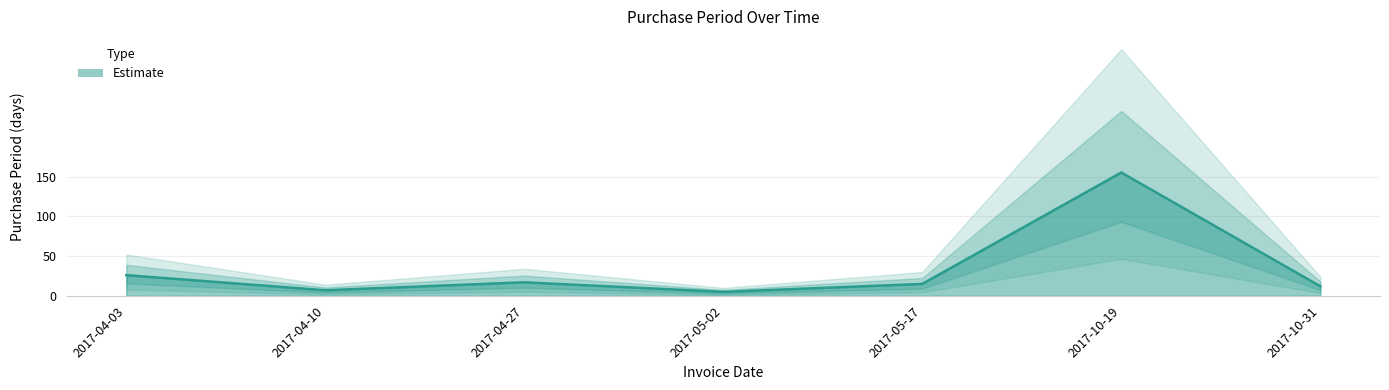

The value at 2017-04-27 is 27. True or false?

False